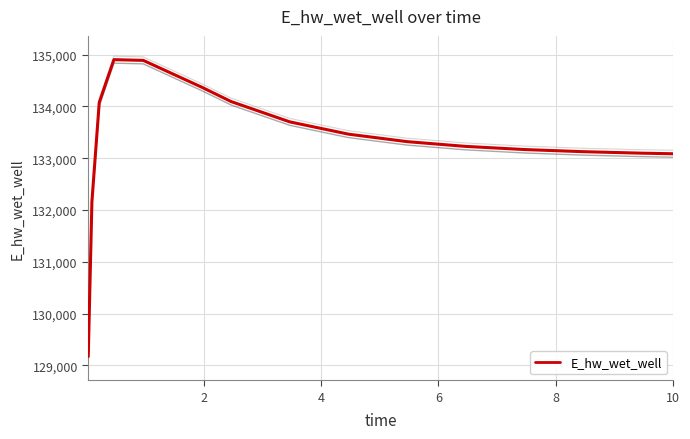

What is the maximum value shown in the chart?

134903.1